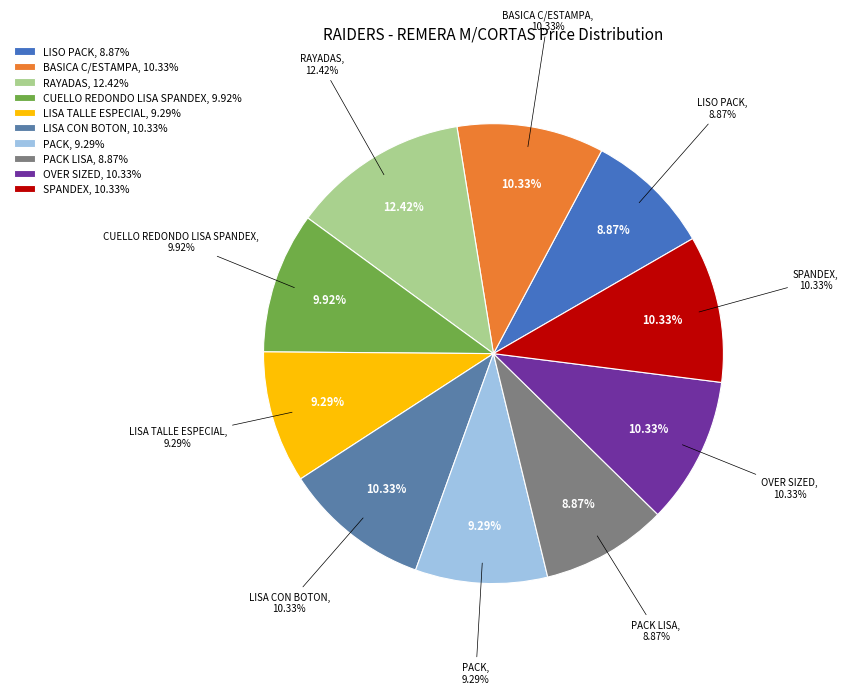

How many slices are in this pie chart?

10